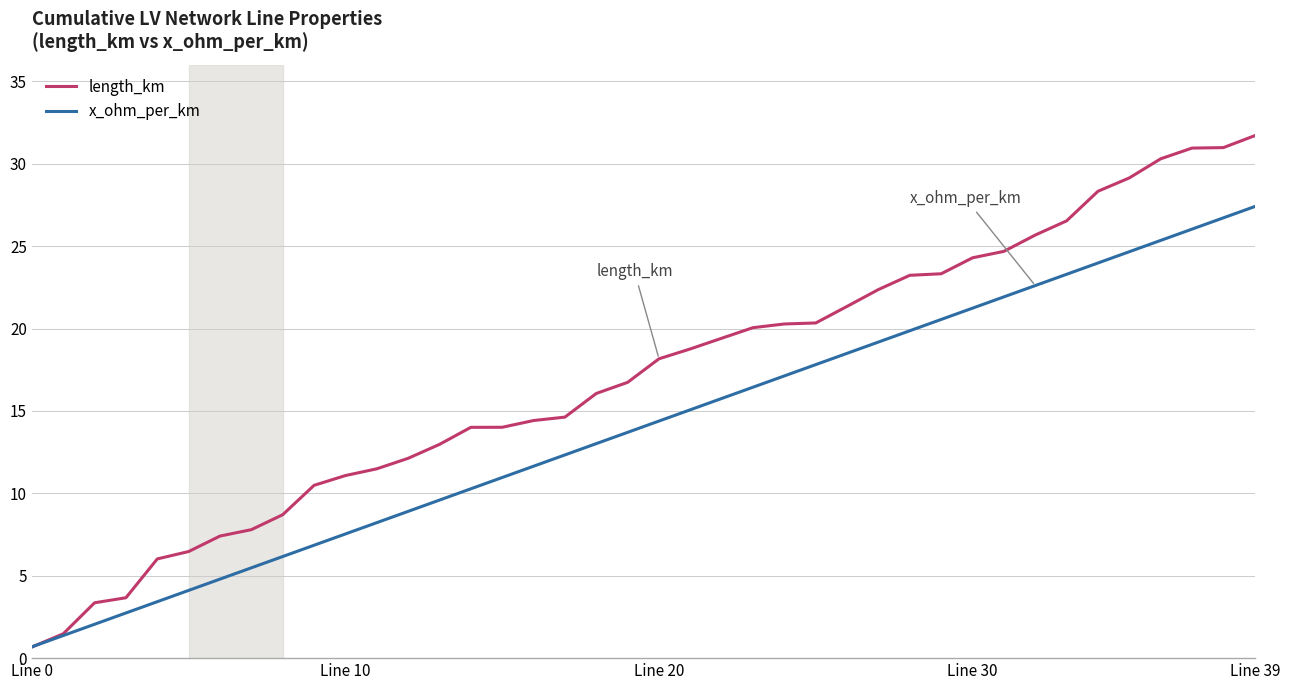

List the series in order of their overall mean, highest first.

length_km, x_ohm_per_km